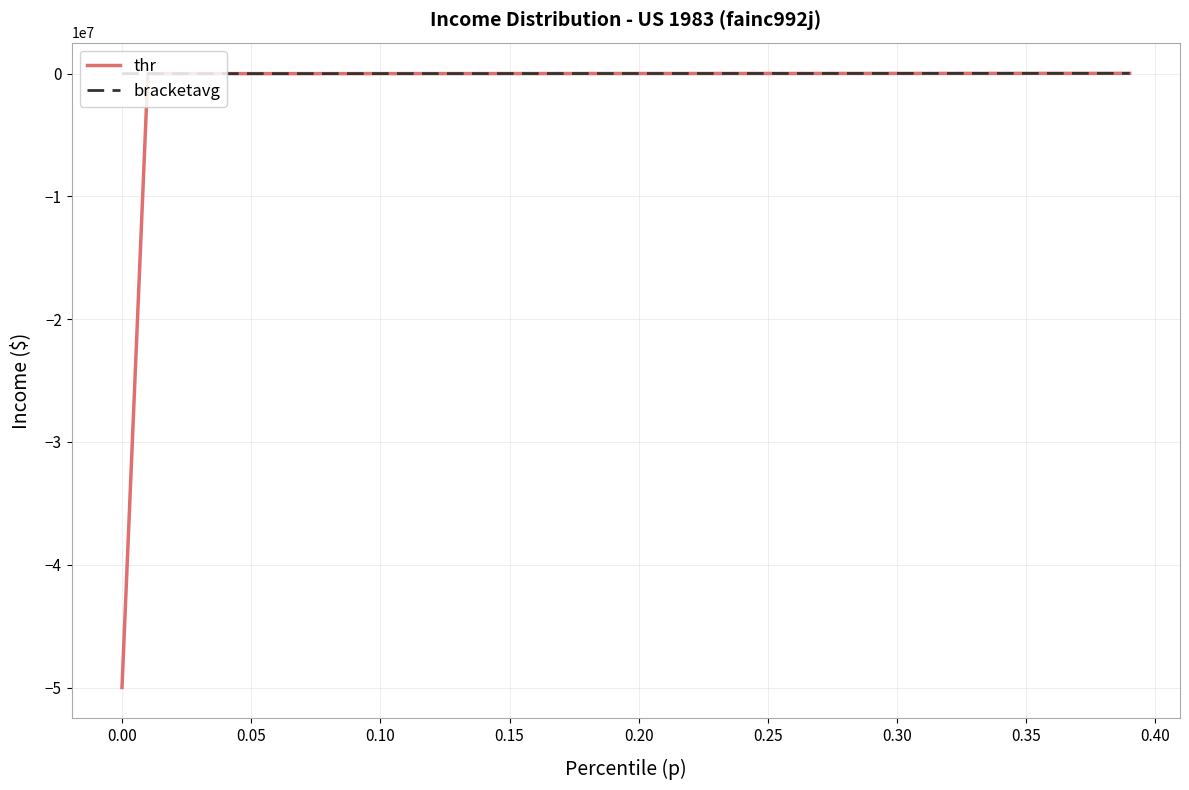

Which series has the widest spread of values?

thr